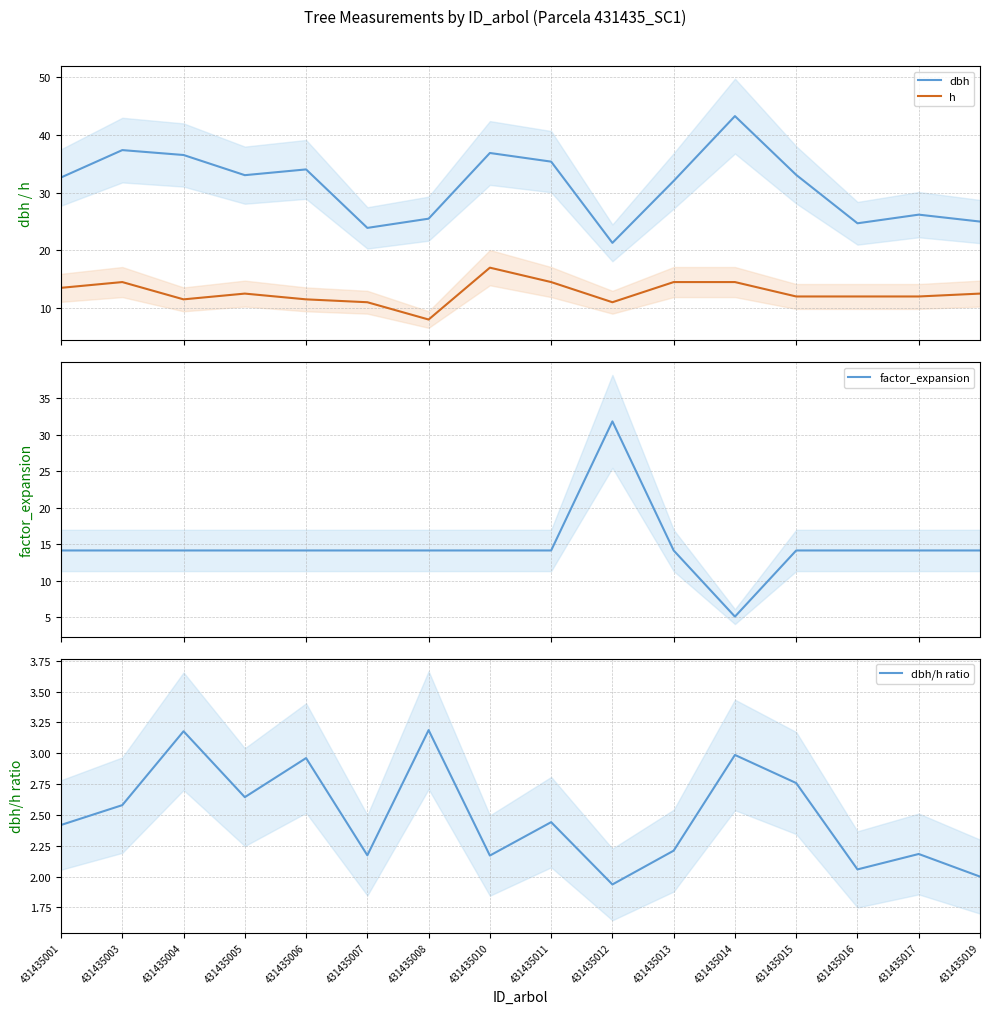

How many categories are shown in the chart?

16